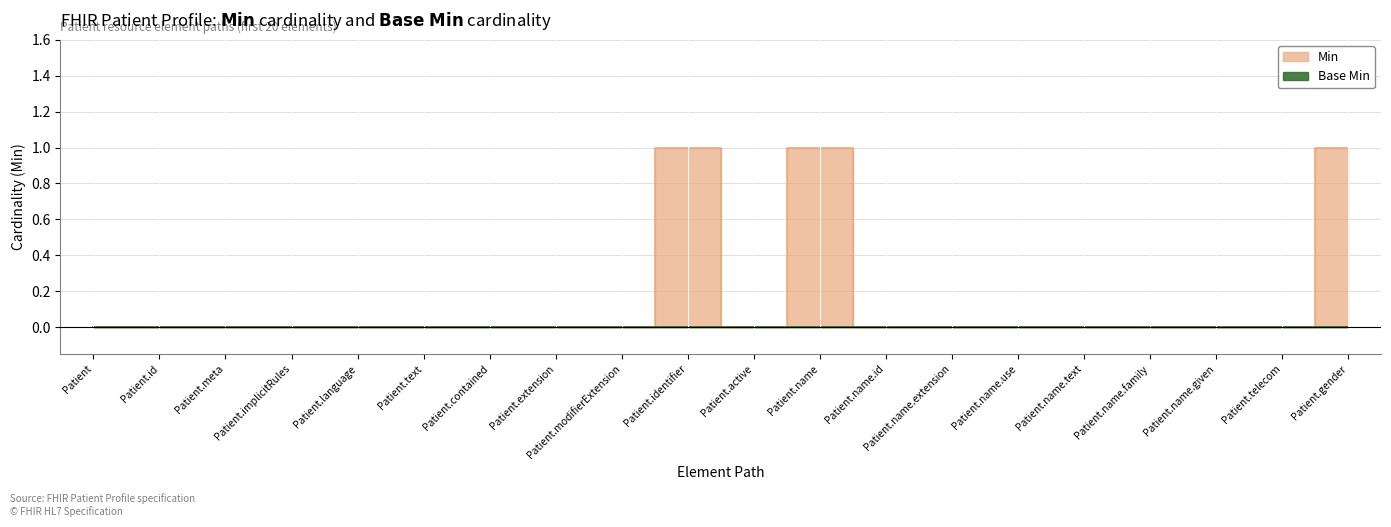

What is the maximum value shown in the chart?

1